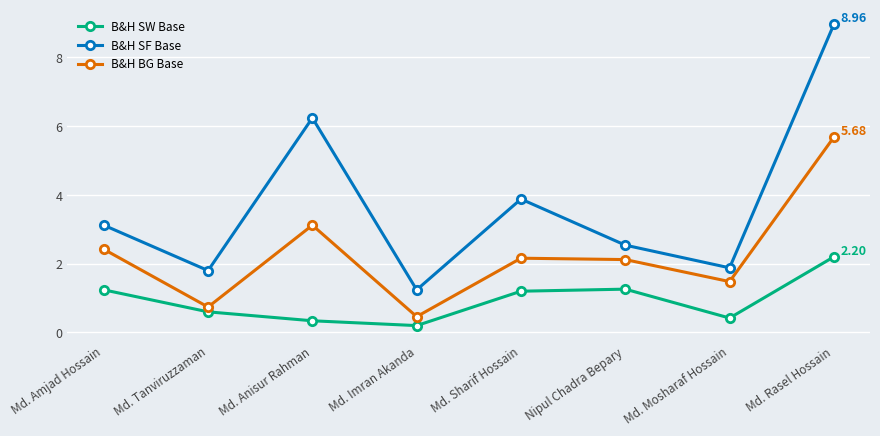

Is this an area chart (filled region under the line)?

No